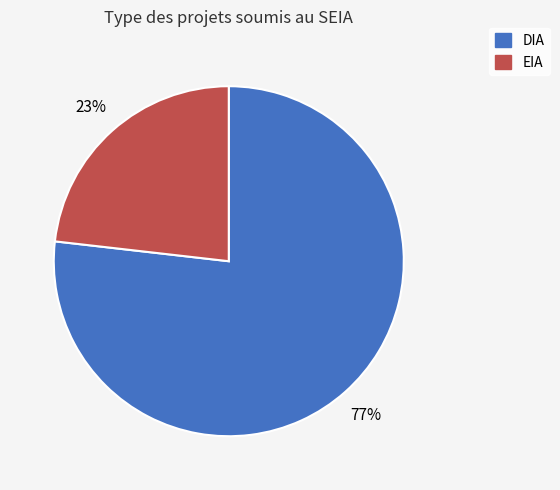

True or false: DIA accounts for 65% of the total.

False